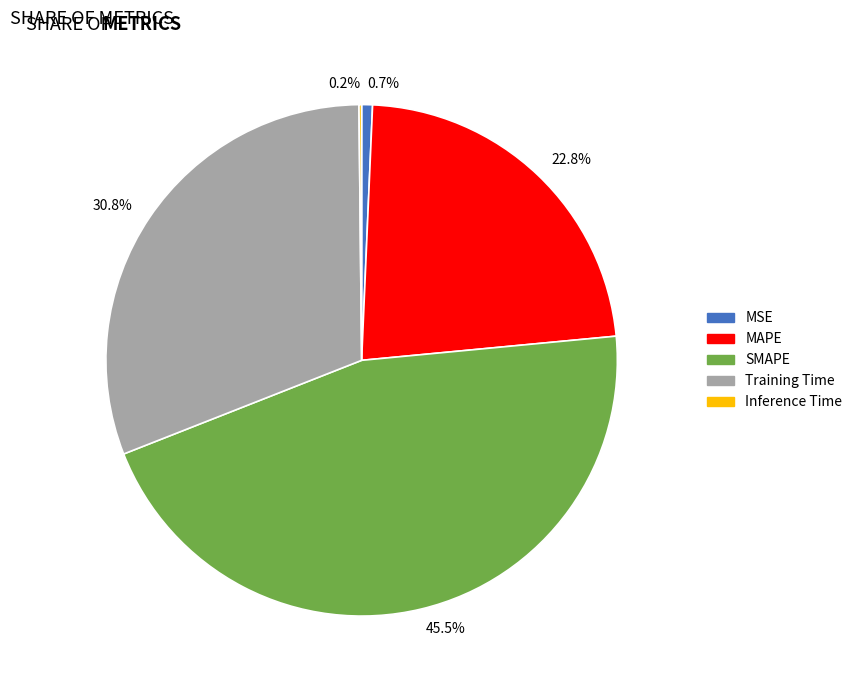

What is the largest slice in the pie chart?

SMAPE